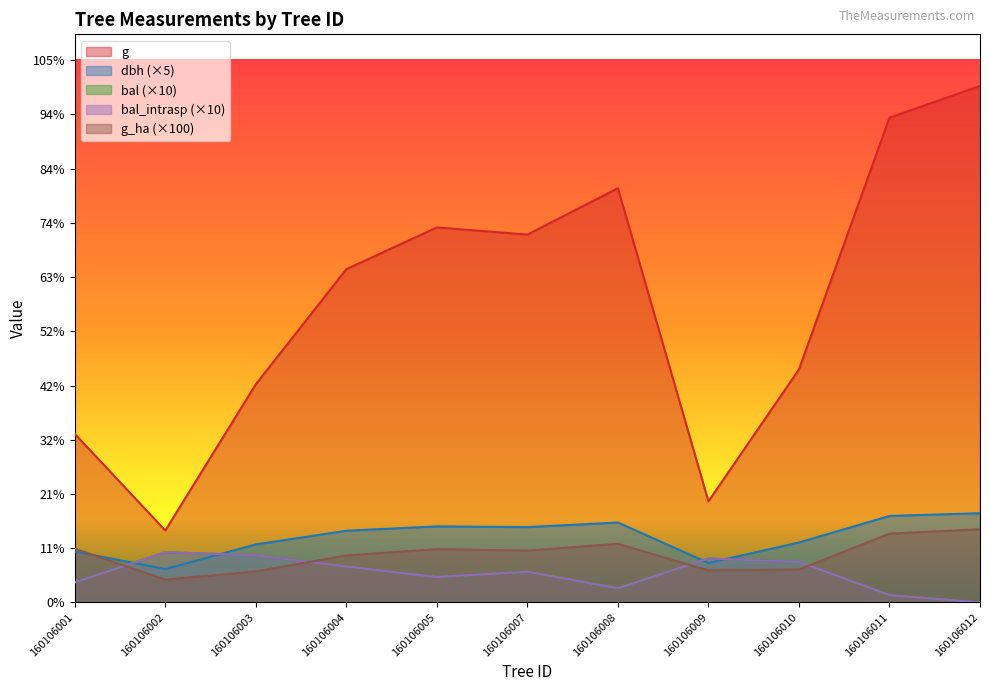

Reading left to right, what are all the values shown in this chart?

dbh: 160106001=105.2	160106002=68.8	160106003=119.8	160106004=148.0	160106005=157.0	160106007=155.5	160106008=165.0	160106009=81.5	160106010=123.8	160106011=178.5	160106012=184.2
g: 160106001=348.0	160106002=148.5	160106003=450.5	160106004=688.1	160106005=774.4	160106007=759.6	160106008=855.3	160106009=208.7	160106010=481.1	160106011=1001.0	160106012=1066.5
bal: 160106001=41.3	160106002=103.7	160106003=97.3	160106004=74.1	160106005=52.4	160106007=63.4	160106008=29.2	160106009=90.7	160106010=83.9	160106011=15.1	160106012=0.0
bal_intrasp: 160106001=41.3	160106002=103.7	160106003=97.3	160106004=74.1	160106005=52.4	160106007=63.4	160106008=29.2	160106009=90.7	160106010=83.9	160106011=15.1	160106012=0.0
g_ha: 160106001=111.0	160106002=47.0	160106003=64.0	160106004=97.0	160106005=110.0	160106007=107.0	160106008=121.0	160106009=66.0	160106010=68.0	160106011=142.0	160106012=151.0